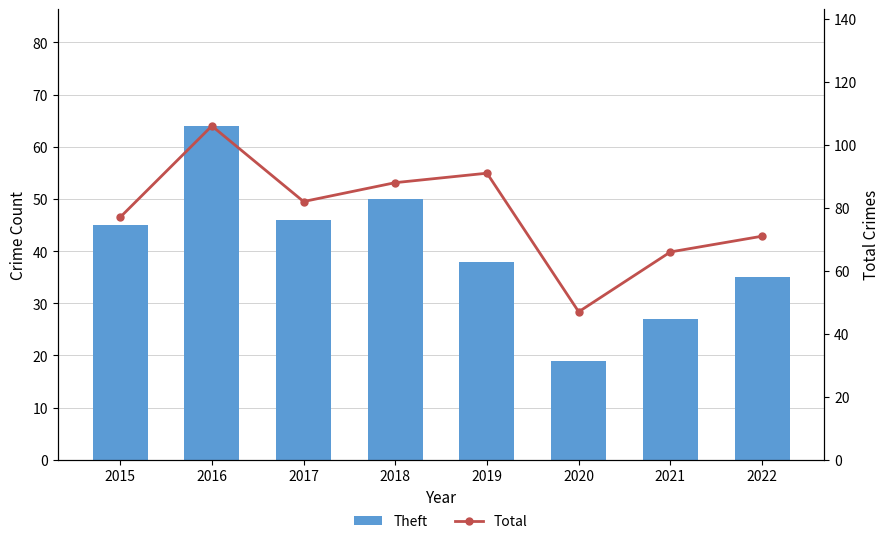

Rank the categories by Total value from highest to lowest.

2016, 2019, 2018, 2017, 2015, 2022, 2021, 2020